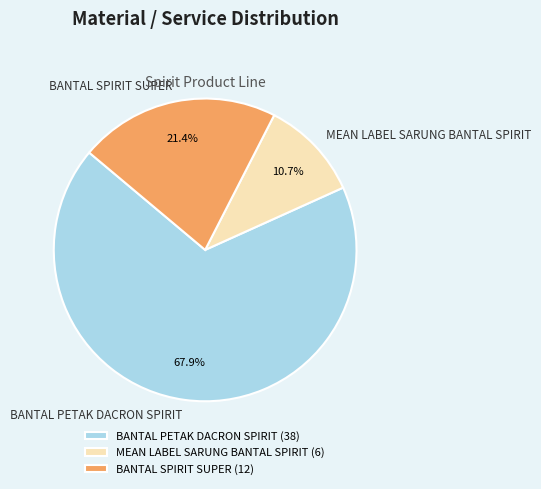

How many segments does this pie chart have?

3